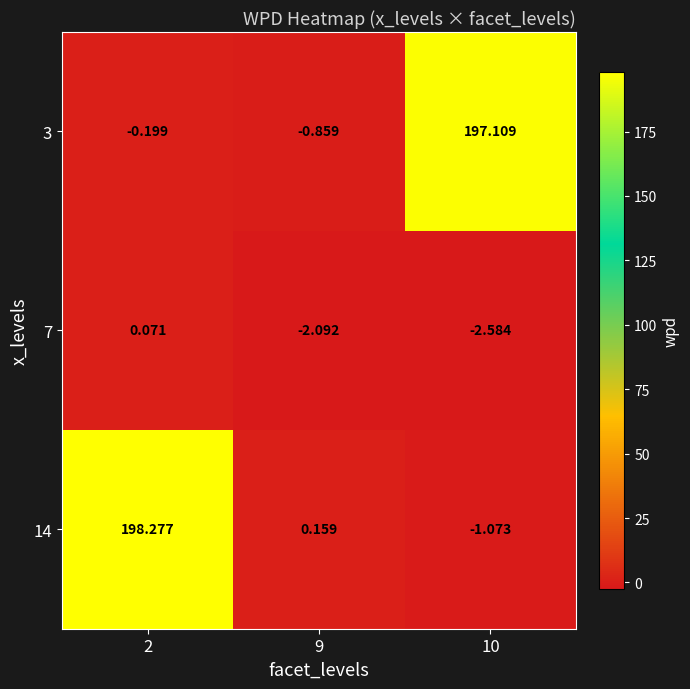

Is the value of 7 at 2 greater than the value of 14 at 2?

No